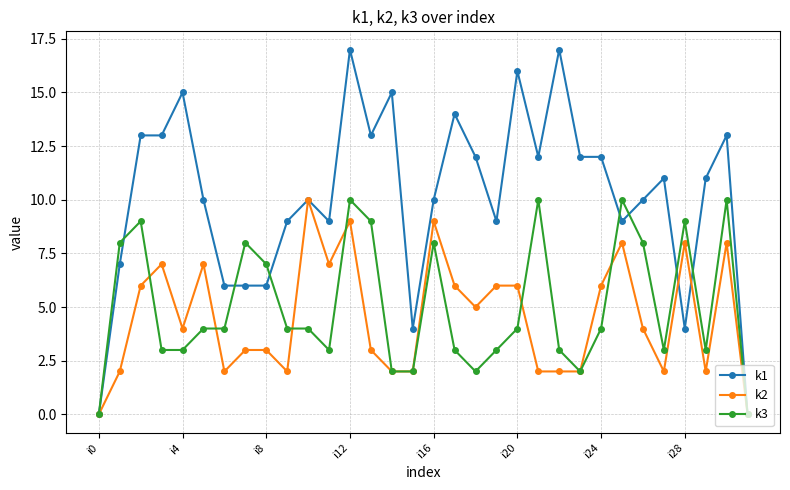

Which series has the largest total across all categories?

k1